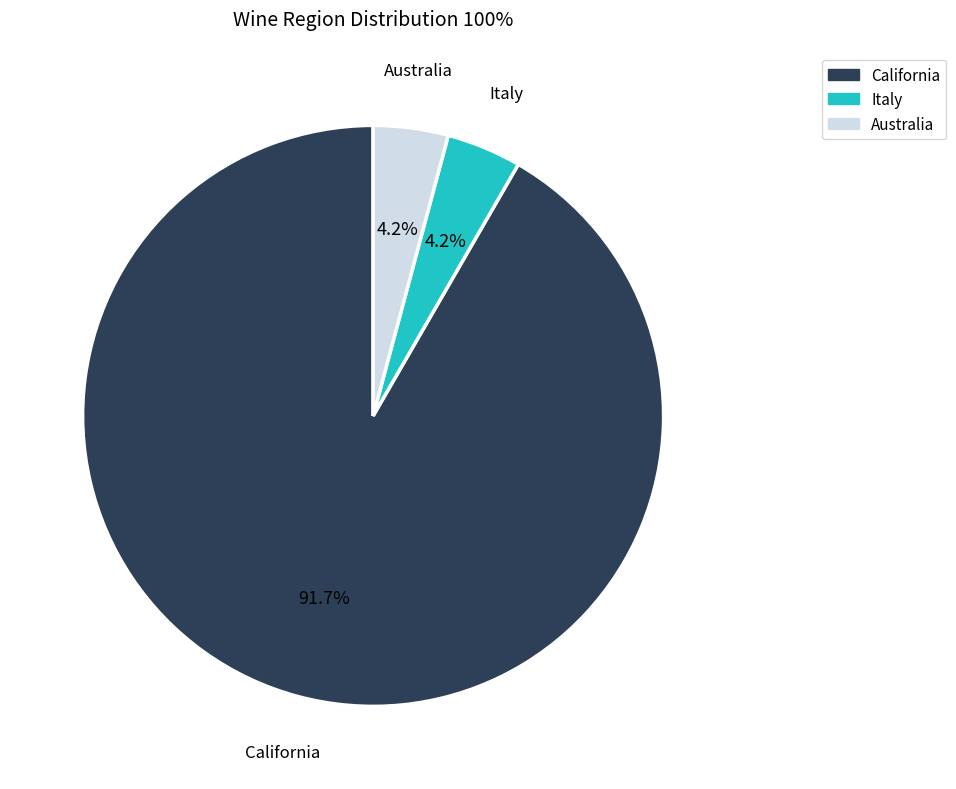

To the nearest percent, what is the average slice percentage?

33%